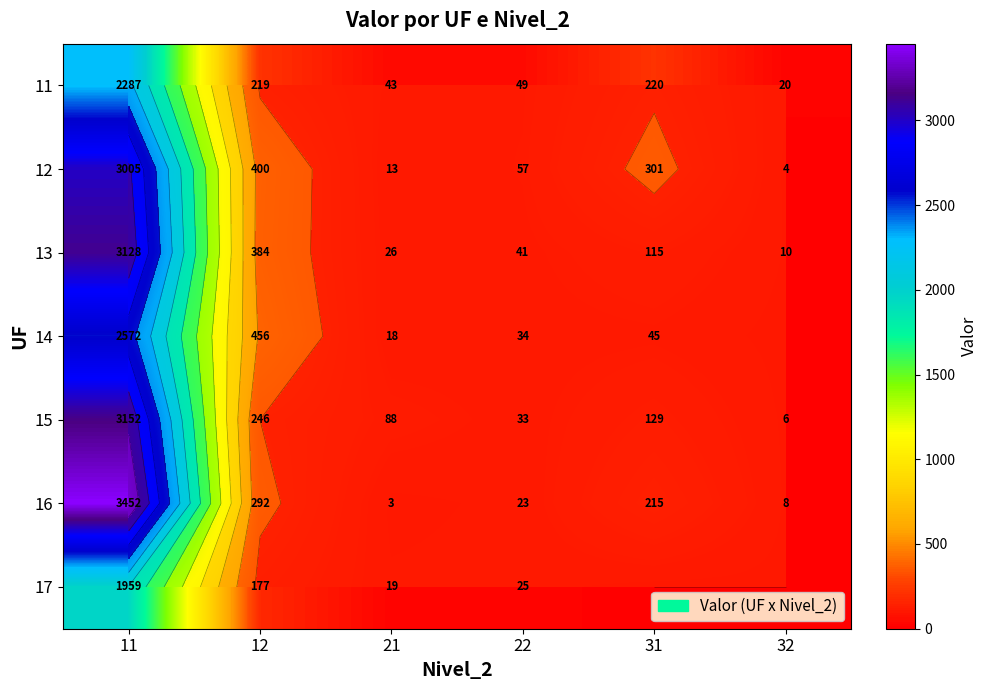

Which series has the largest range (max minus min)?

16